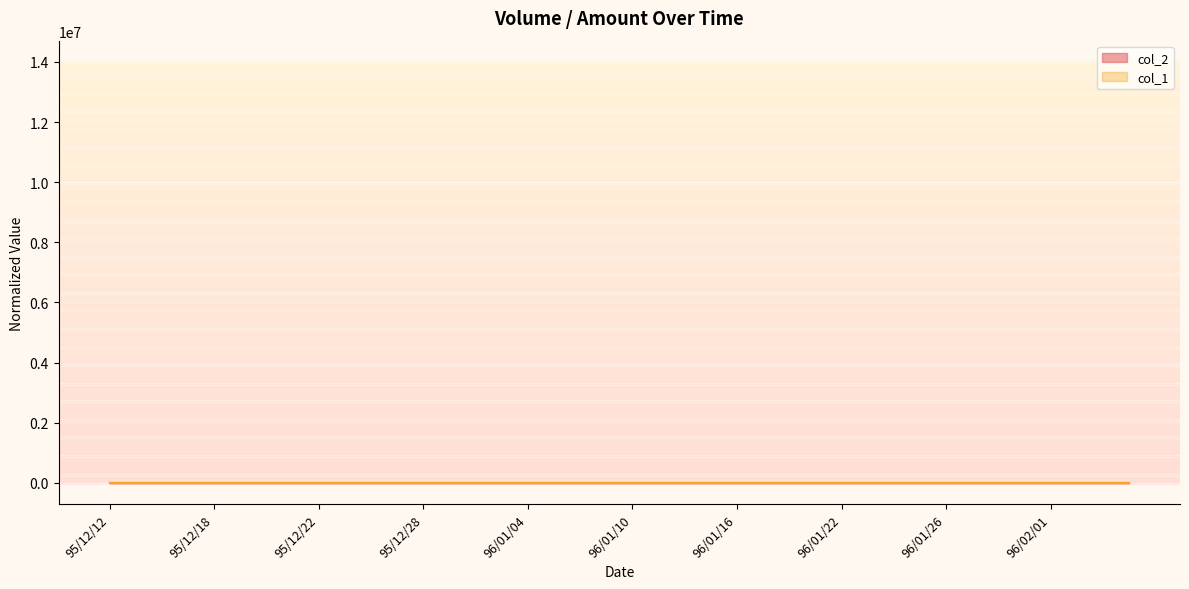

At which category does col_1 reach its first local valley?

95/12/13